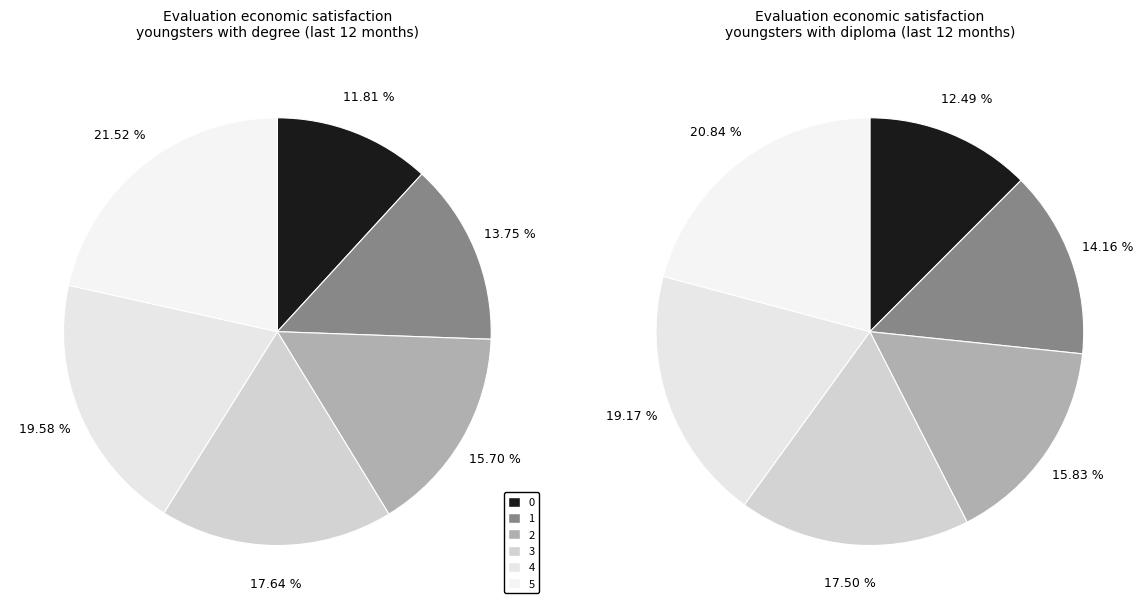

To the nearest percent, what is the difference between the largest and smallest slice percentages?

8%